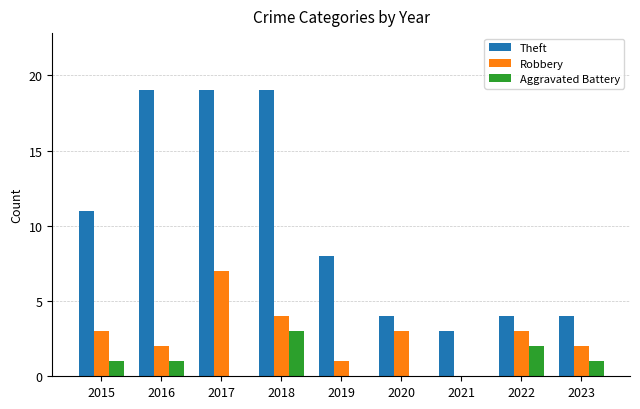

What is the total value across all series at 2017?

26